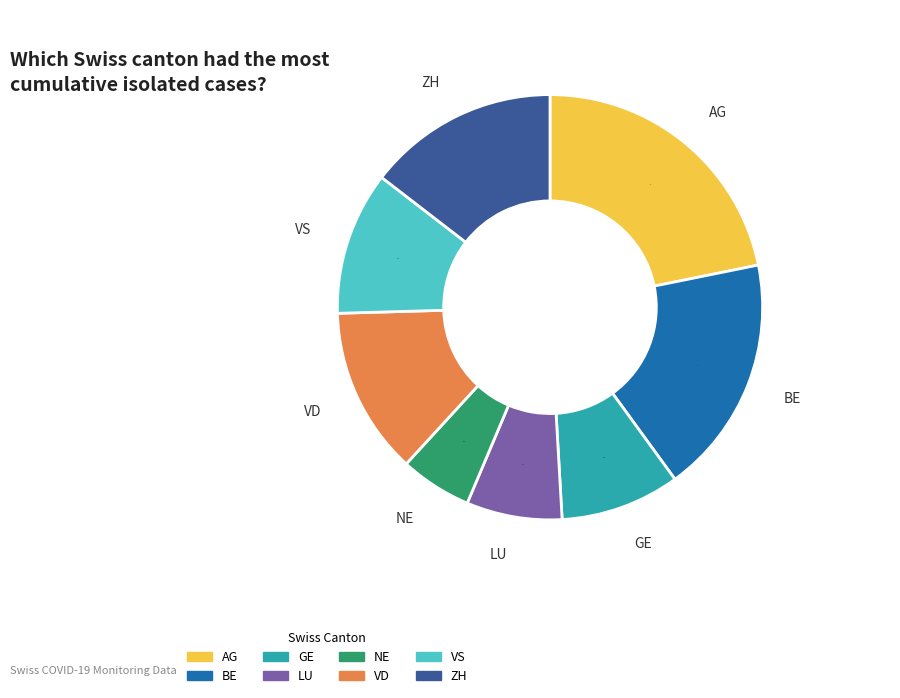

Which category has the smallest portion of the pie?

NE